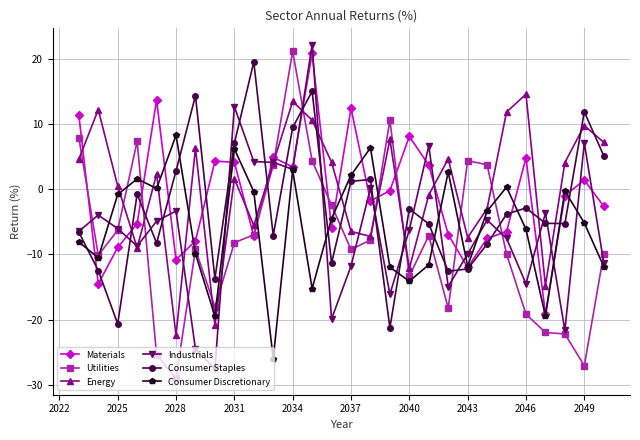

What is the value of the Consumer Discretionary point at the 24th from the left?

-6.1